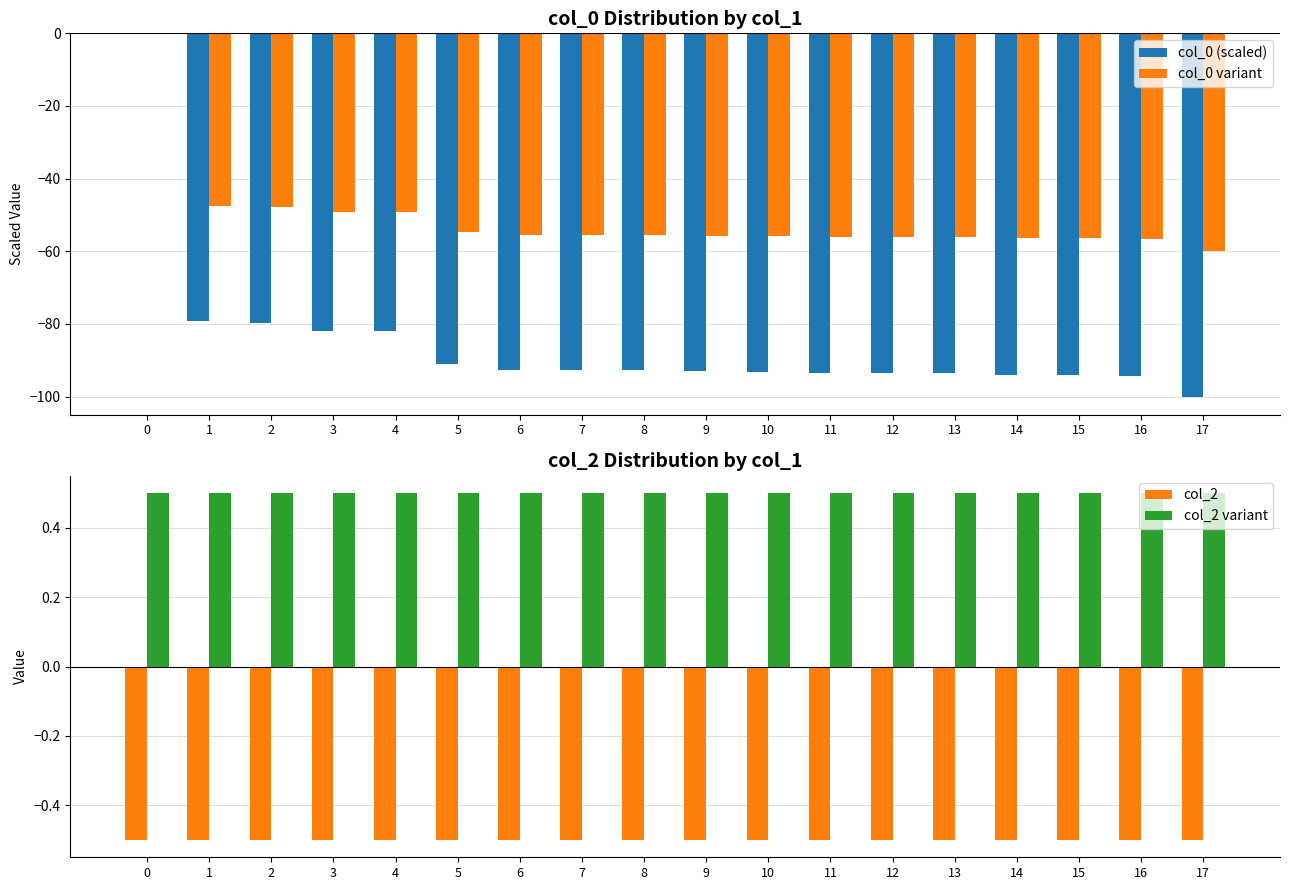

How many data points in col_0 variant are less than -55?

12